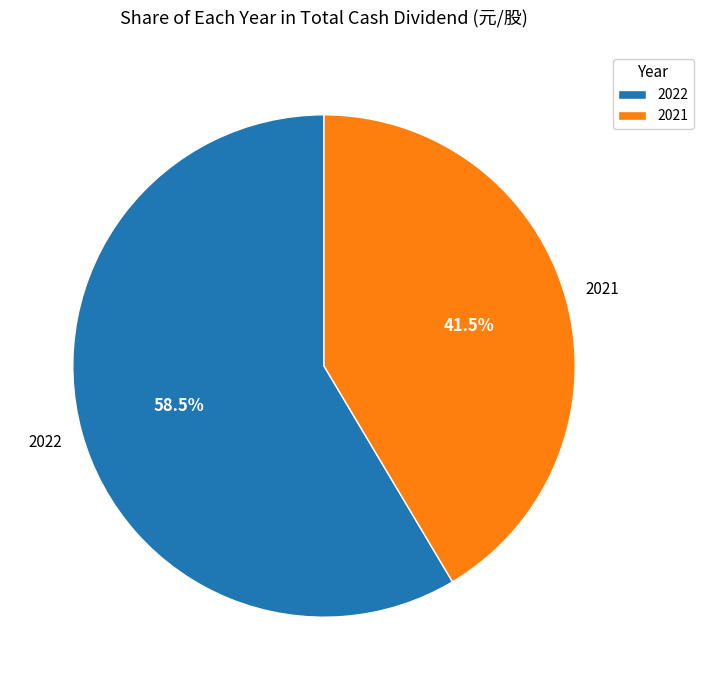

Which slice is the largest?

2022